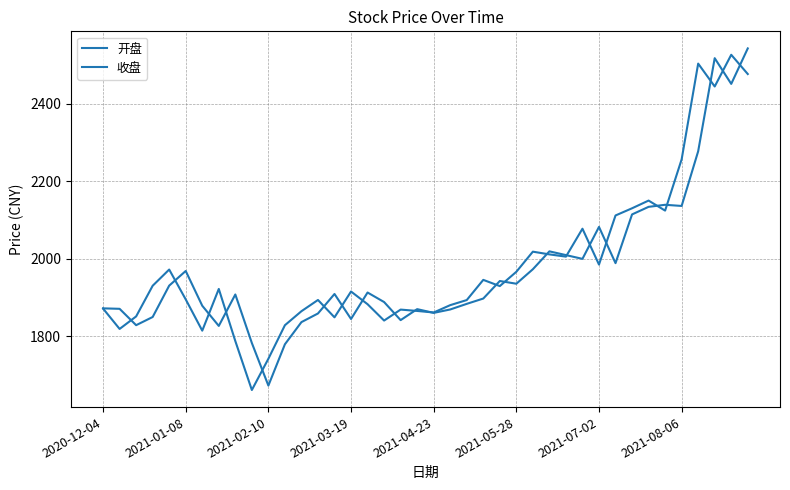

Which series has the widest spread of values?

开盘